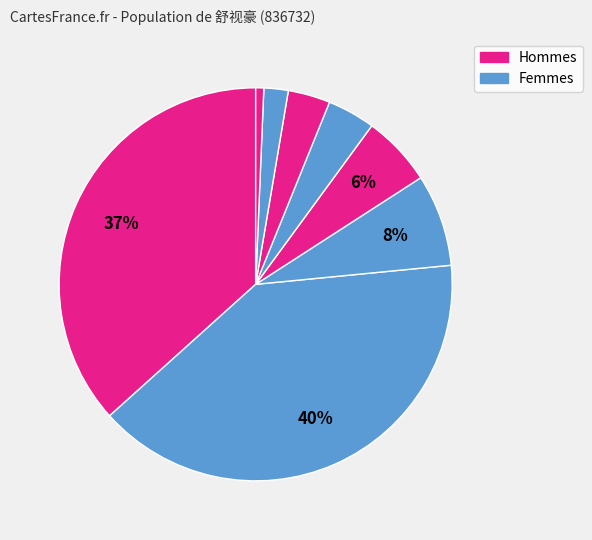

How many slices are in this pie chart?

8